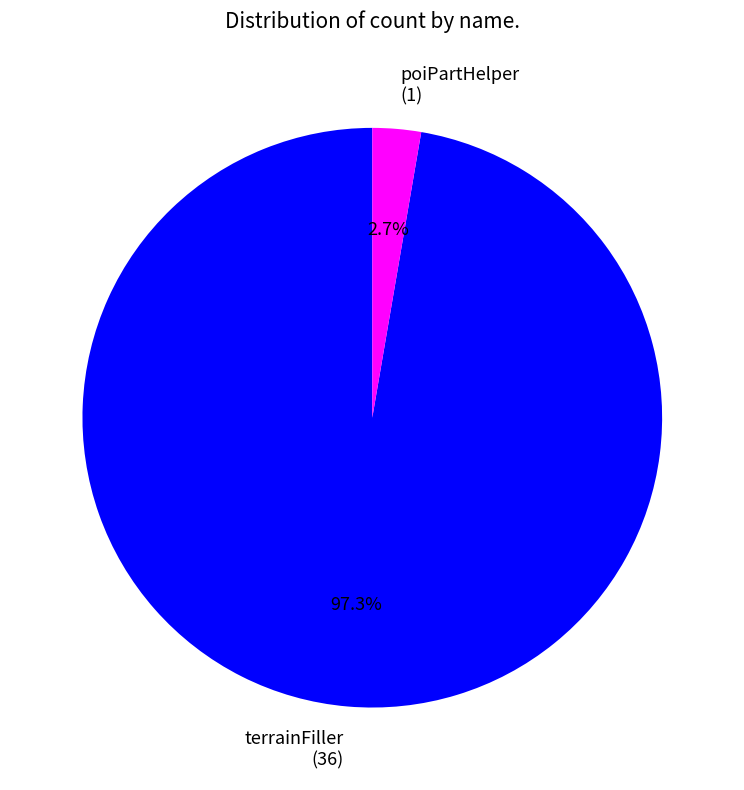

To the nearest percent, what is the difference between the largest and smallest slice percentages?

95%